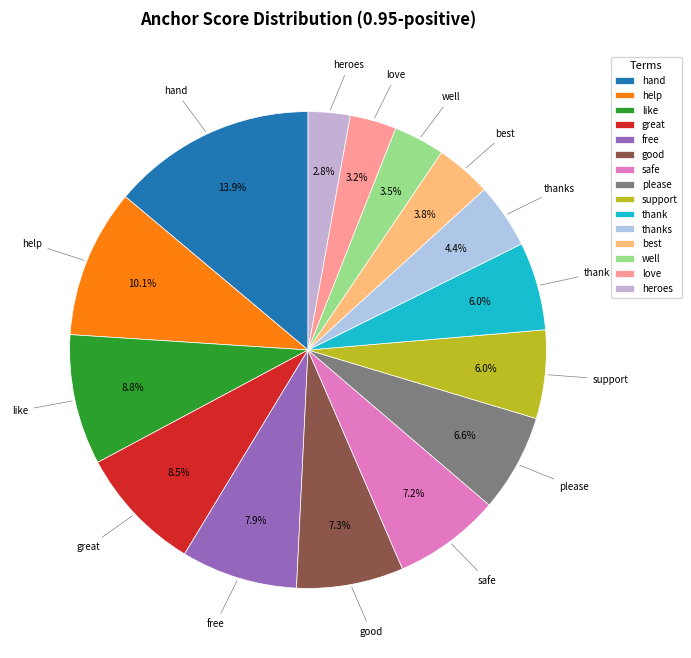

How many segments does this pie chart have?

15